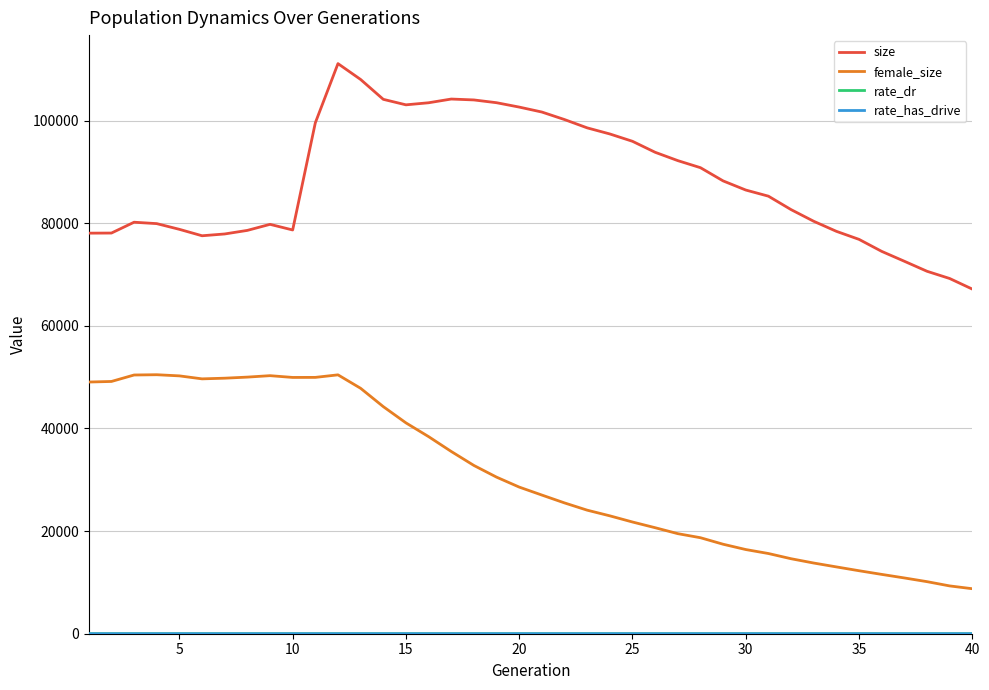

Which series has the largest total across all categories?

size